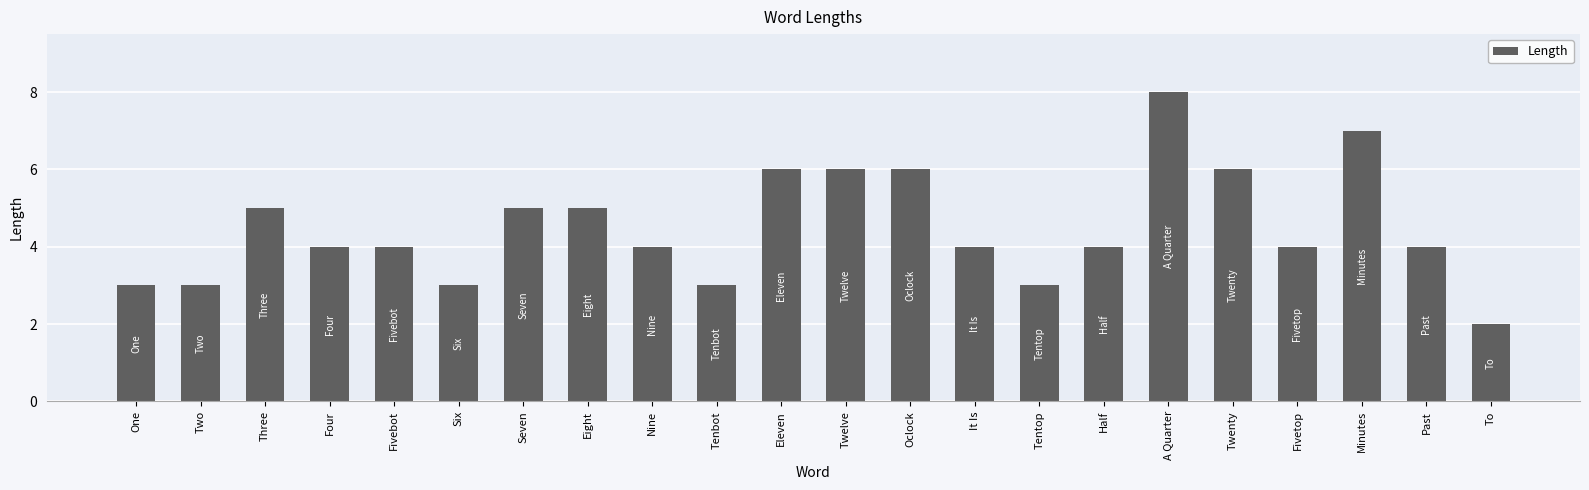

What is the difference between the values at To and Twelve?

4